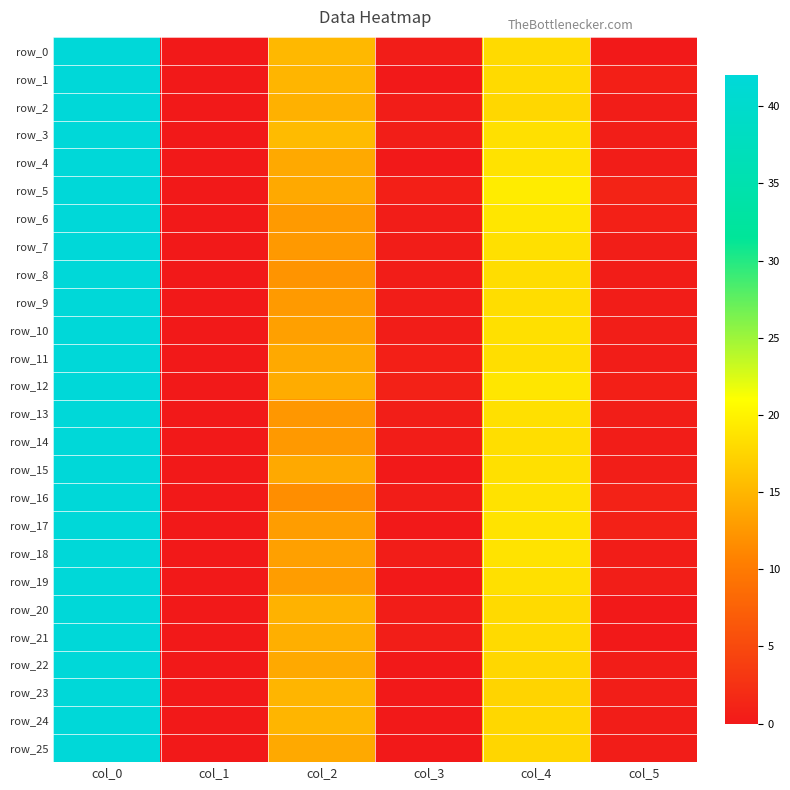

Reading left to right, extract all data points from this chart.

row_0: col_0=42.0	col_1=0.0	col_2=15.2	col_3=0.4	col_4=18.0	col_5=0.0
row_1: col_0=42.0	col_1=0.0	col_2=15.0	col_3=0.0	col_4=18.0	col_5=0.7
row_2: col_0=42.0	col_1=0.0	col_2=14.7	col_3=0.5	col_4=17.8	col_5=0.4
row_3: col_0=42.0	col_1=0.0	col_2=15.5	col_3=0.5	col_4=18.5	col_5=0.5
row_4: col_0=42.0	col_1=0.0	col_2=14.0	col_3=0.0	col_4=18.7	col_5=0.5
row_5: col_0=42.0	col_1=0.0	col_2=14.0	col_3=0.7	col_4=19.5	col_5=1.1
row_6: col_0=42.0	col_1=0.0	col_2=12.8	col_3=0.4	col_4=19.0	col_5=0.8
row_7: col_0=42.0	col_1=0.0	col_2=12.7	col_3=0.5	col_4=18.5	col_5=0.5
row_8: col_0=42.0	col_1=0.0	col_2=12.2	col_3=0.4	col_4=18.2	col_5=0.4
row_9: col_0=42.0	col_1=0.0	col_2=12.8	col_3=0.4	col_4=18.2	col_5=0.4
row_10: col_0=42.0	col_1=0.0	col_2=13.2	col_3=0.4	col_4=18.5	col_5=0.5
row_11: col_0=42.0	col_1=0.0	col_2=14.0	col_3=0.7	col_4=18.3	col_5=0.5
row_12: col_0=42.0	col_1=0.0	col_2=14.2	col_3=0.8	col_4=19.0	col_5=0.7
row_13: col_0=42.0	col_1=0.0	col_2=12.5	col_3=0.5	col_4=18.5	col_5=0.5
row_14: col_0=42.0	col_1=0.0	col_2=12.7	col_3=0.5	col_4=18.3	col_5=0.5
row_15: col_0=42.0	col_1=0.0	col_2=14.0	col_3=0.0	col_4=18.5	col_5=0.5
row_16: col_0=42.0	col_1=0.0	col_2=11.8	col_3=0.4	col_4=18.7	col_5=0.9
row_17: col_0=42.0	col_1=0.0	col_2=13.0	col_3=0.0	col_4=18.8	col_5=0.8
row_18: col_0=42.0	col_1=0.0	col_2=13.2	col_3=0.4	col_4=18.8	col_5=0.4
row_19: col_0=42.0	col_1=0.0	col_2=13.0	col_3=0.0	col_4=18.5	col_5=0.5
row_20: col_0=42.0	col_1=0.0	col_2=14.8	col_3=0.4	col_4=18.0	col_5=0.0
row_21: col_0=42.0	col_1=0.0	col_2=14.5	col_3=0.5	col_4=18.0	col_5=0.0
row_22: col_0=42.0	col_1=0.0	col_2=14.0	col_3=0.0	col_4=17.8	col_5=0.4
row_23: col_0=42.0	col_1=0.0	col_2=15.0	col_3=0.0	col_4=17.5	col_5=0.5
row_24: col_0=42.0	col_1=0.0	col_2=15.0	col_3=0.0	col_4=17.8	col_5=0.4
row_25: col_0=42.0	col_1=0.0	col_2=14.0	col_3=0.0	col_4=17.7	col_5=0.5